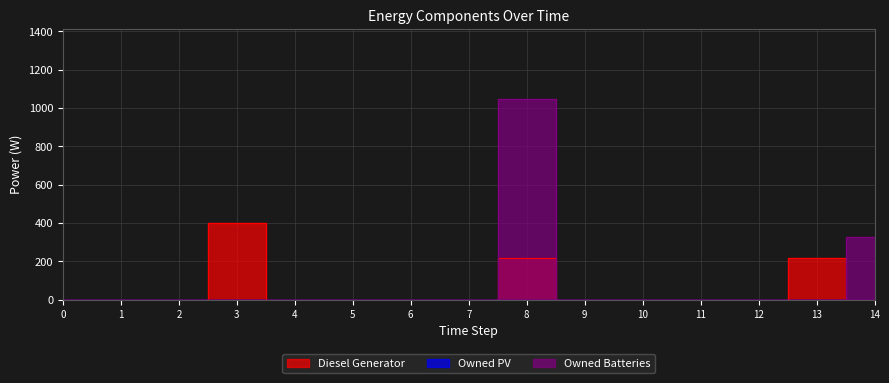

In Diesel Generator, how many points are higher than both neighbors (excluding endpoints)?

3